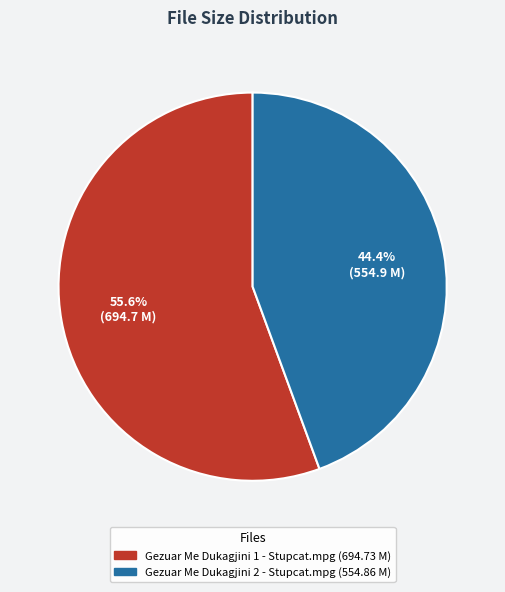

Which category has the biggest portion of the pie?

Gezuar Me Dukagjini 1 - Stupcat.mpg